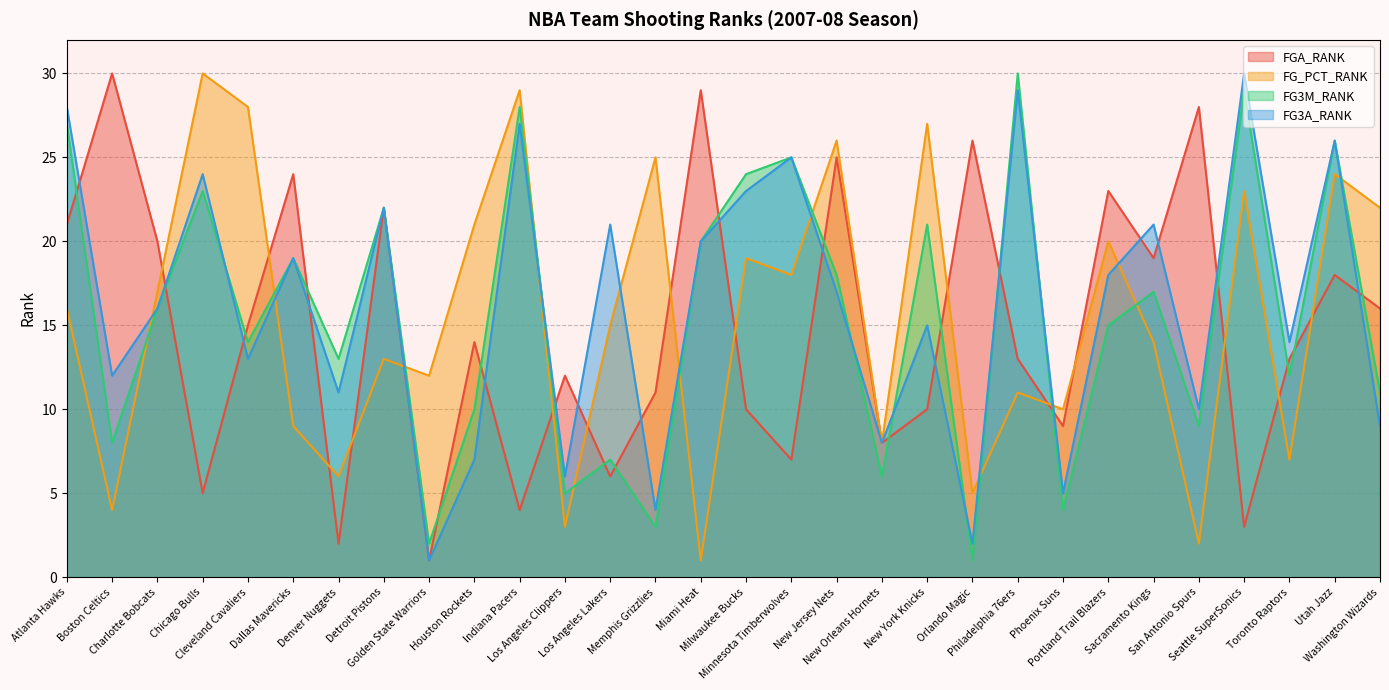

Rank the categories by FG3M_RANK value from highest to lowest.

Philadelphia 76ers, Seattle SuperSonics, Indiana Pacers, Atlanta Hawks, Utah Jazz, Minnesota Timberwolves, Milwaukee Bucks, Chicago Bulls, Detroit Pistons, New York Knicks, Miami Heat, Dallas Mavericks, New Jersey Nets, Sacramento Kings, Charlotte Bobcats, Portland Trail Blazers, Cleveland Cavaliers, Denver Nuggets, Toronto Raptors, Washington Wizards, Houston Rockets, San Antonio Spurs, Boston Celtics, Los Angeles Lakers, New Orleans Hornets, Los Angeles Clippers, Phoenix Suns, Memphis Grizzlies, Golden State Warriors, Orlando Magic